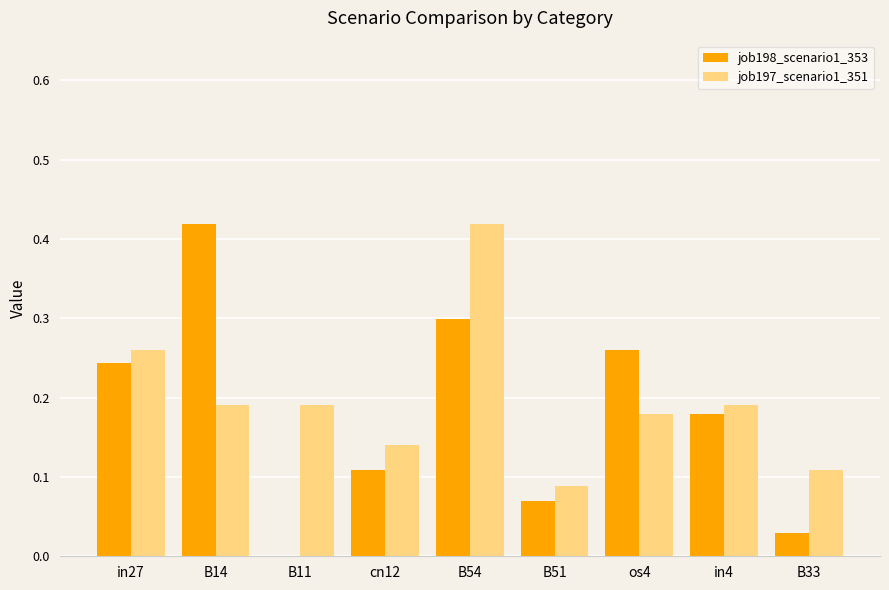

What is the sum of all job197_scenario1_351 values?

1.8